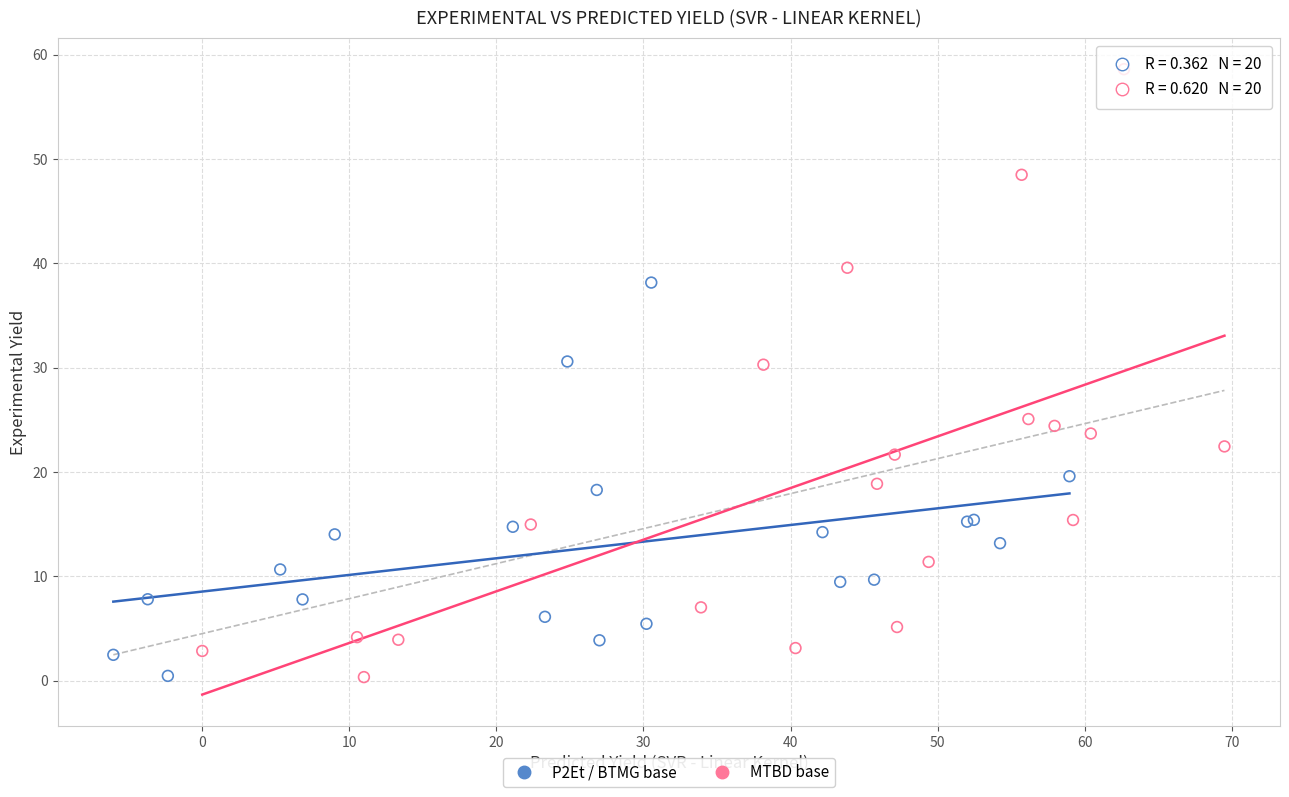

Which series has the largest Y range (max minus min)?

MTBD base